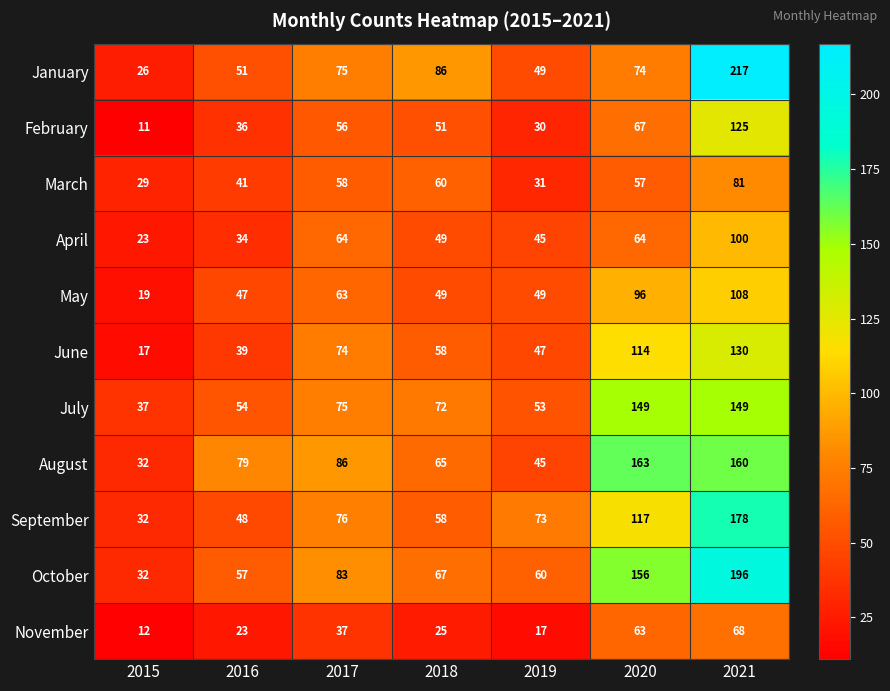

Where does the October series first go above 67?

2017